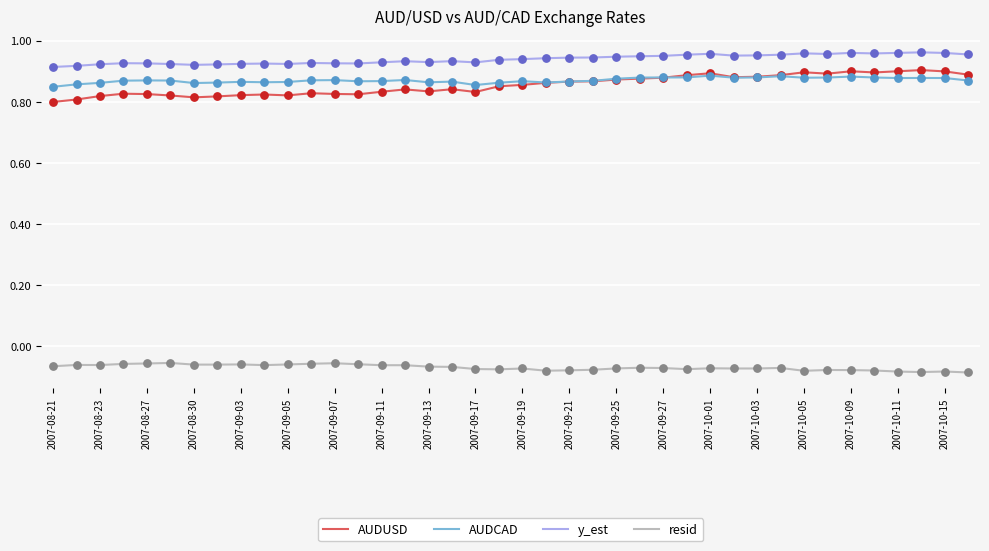

True or false: AUDCAD and resid intersect in this chart.

False